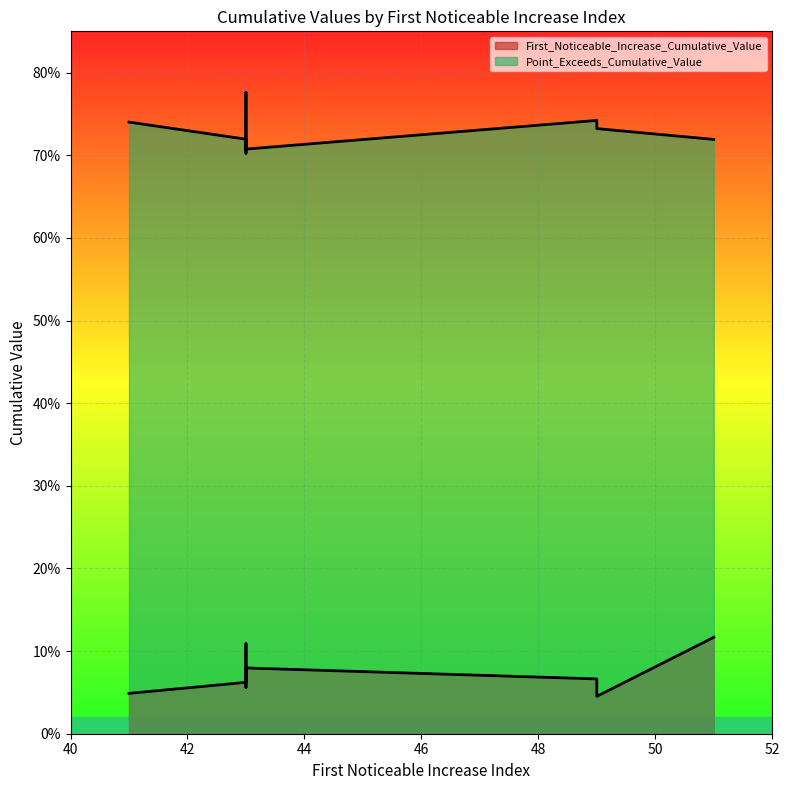

What is the difference between the maximum and minimum values in the Point_Exceeds_Cumulative_Value series?

0.1